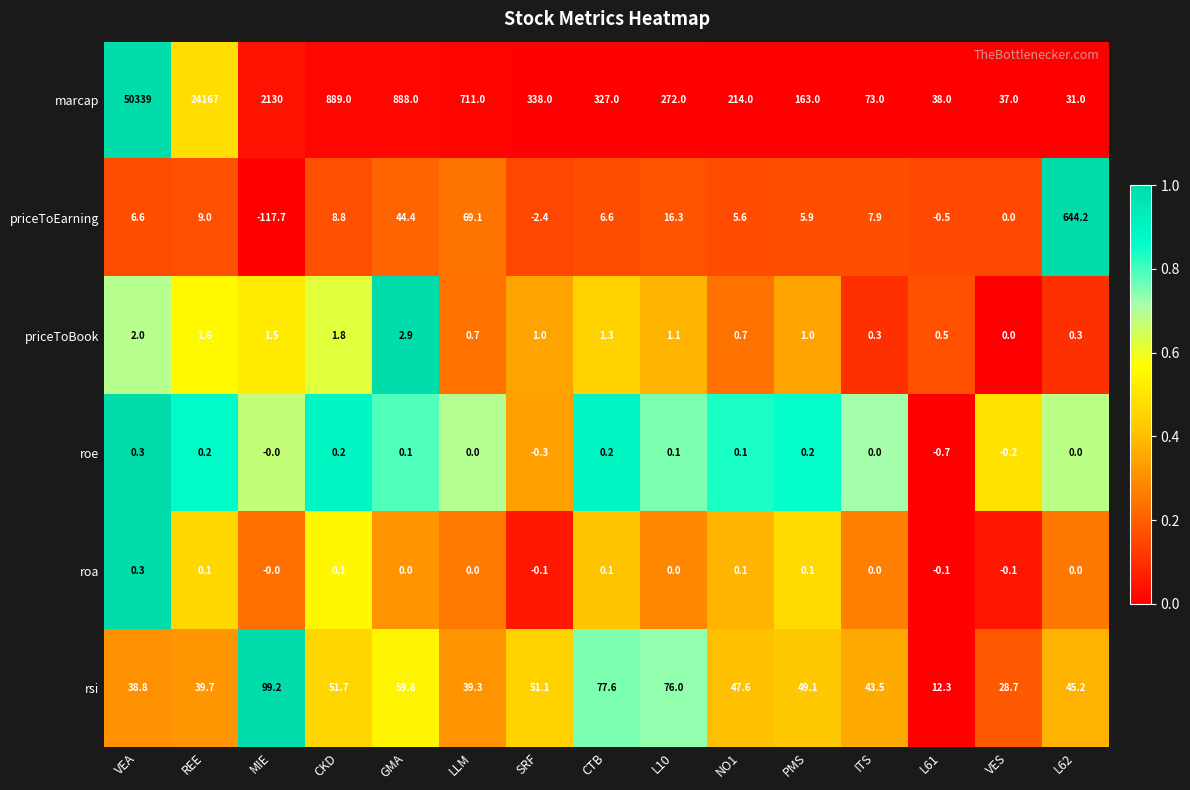

Which category has the lowest value in the marcap series?

L62